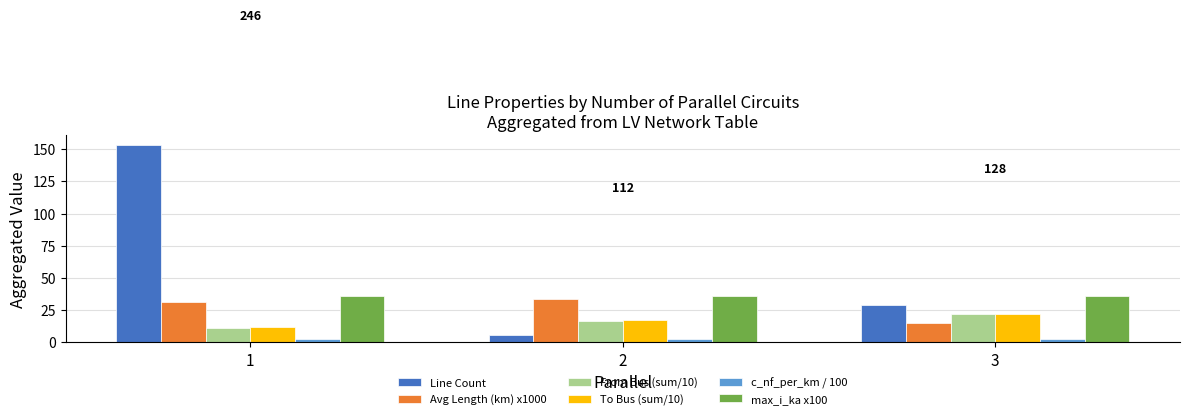

Reading left to right, transcribe all the data shown in this chart.

Line Count: 153.0	6.0	29.0
Avg Length (km) x1000: 31.2	33.4	15.4
From Bus (sum/10): 11.2	16.7	21.8
To Bus (sum/10): 11.8	17.3	22.4
c_nf_per_km / 100: 2.6	2.6	2.6
max_i_ka x100: 36.4	36.4	36.4